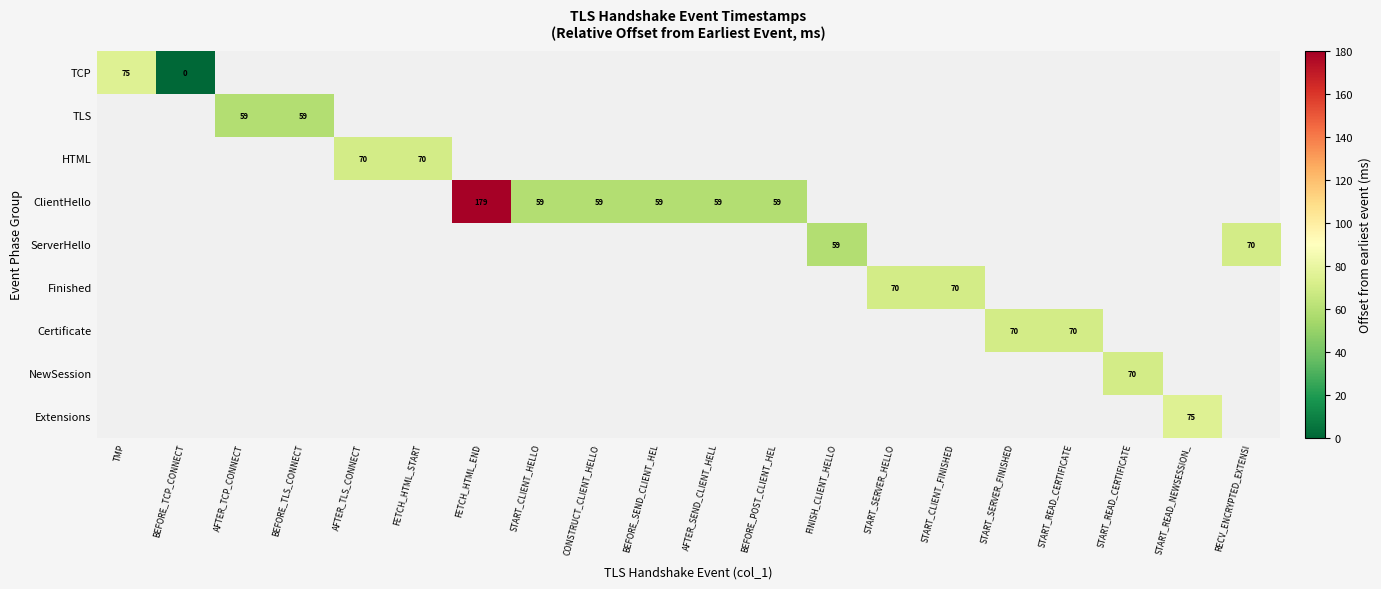

Between BEFORE_TCP_CONNECT and CONSTRUCT_CLIENT_HELLO, which is larger?

CONSTRUCT_CLIENT_HELLO